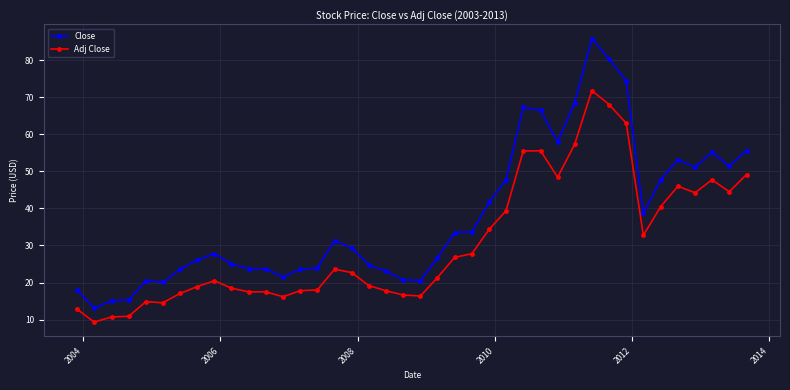

What is the minimum value for Adj Close?

9.3